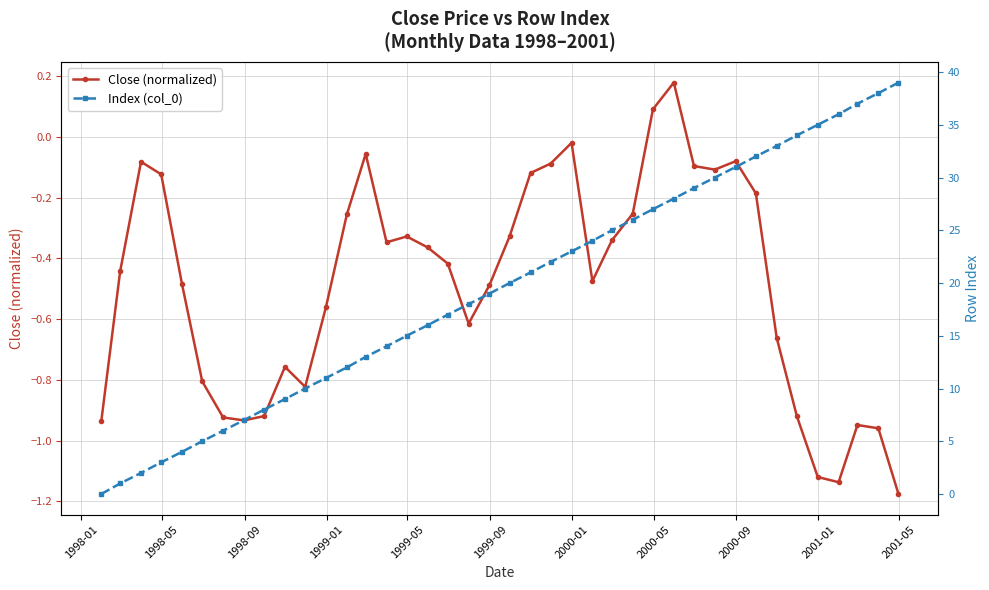

True or false: Close (normalized) has more than 2 interior local peaks.

True